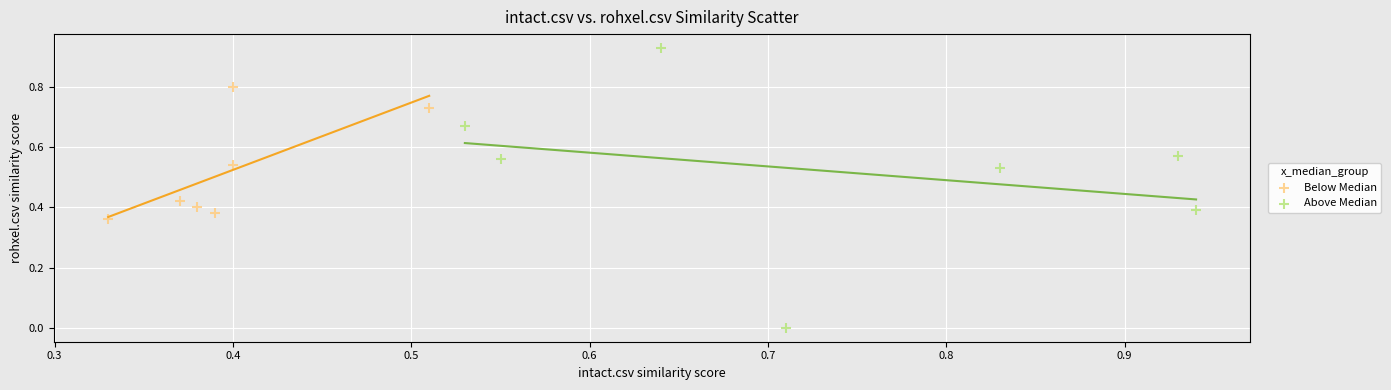

Which series contains the highest Y value?

Above Median